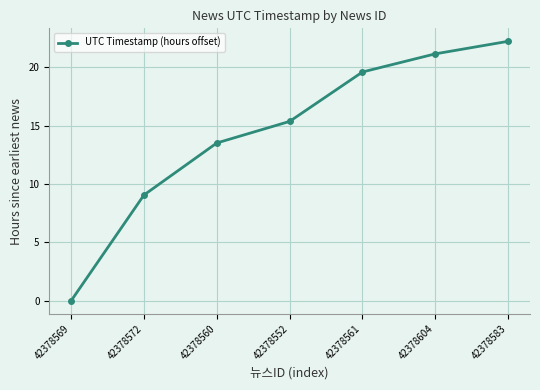

List the labels in order of value, smallest first.

42378569, 42378572, 42378560, 42378552, 42378561, 42378604, 42378583